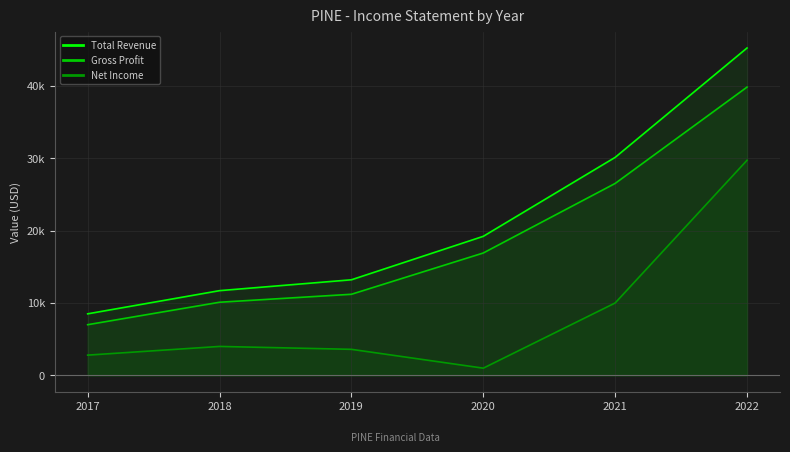

What value does the Gross Profit series have at 2021, to the nearest 100?

26500